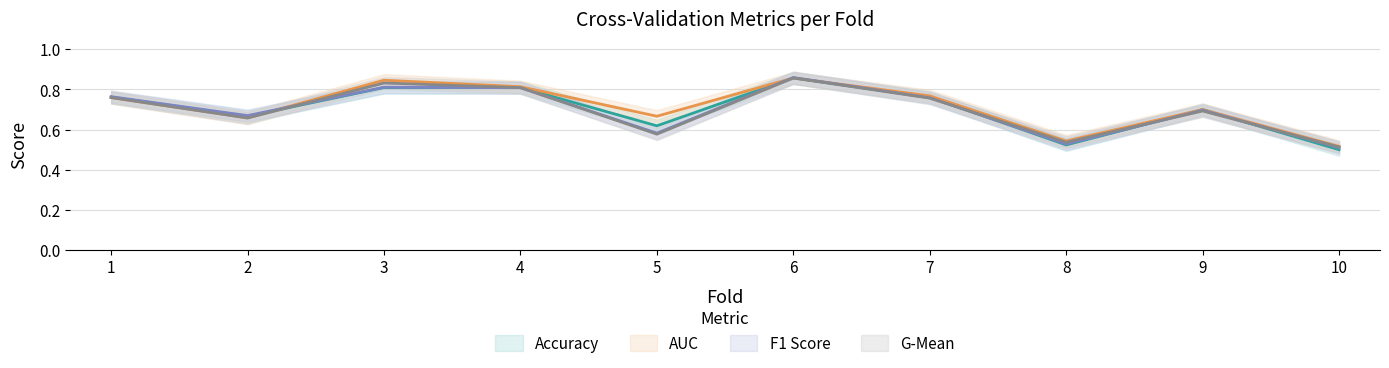

How many series are shown in this chart?

4